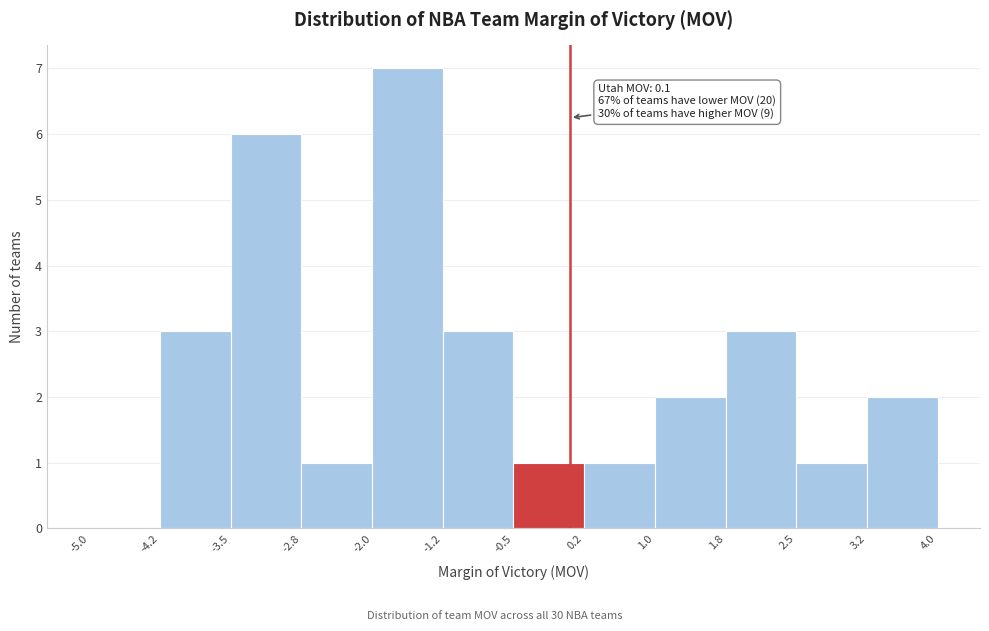

Which range on the x-axis has the tallest bar?

-2.0 to -1.2